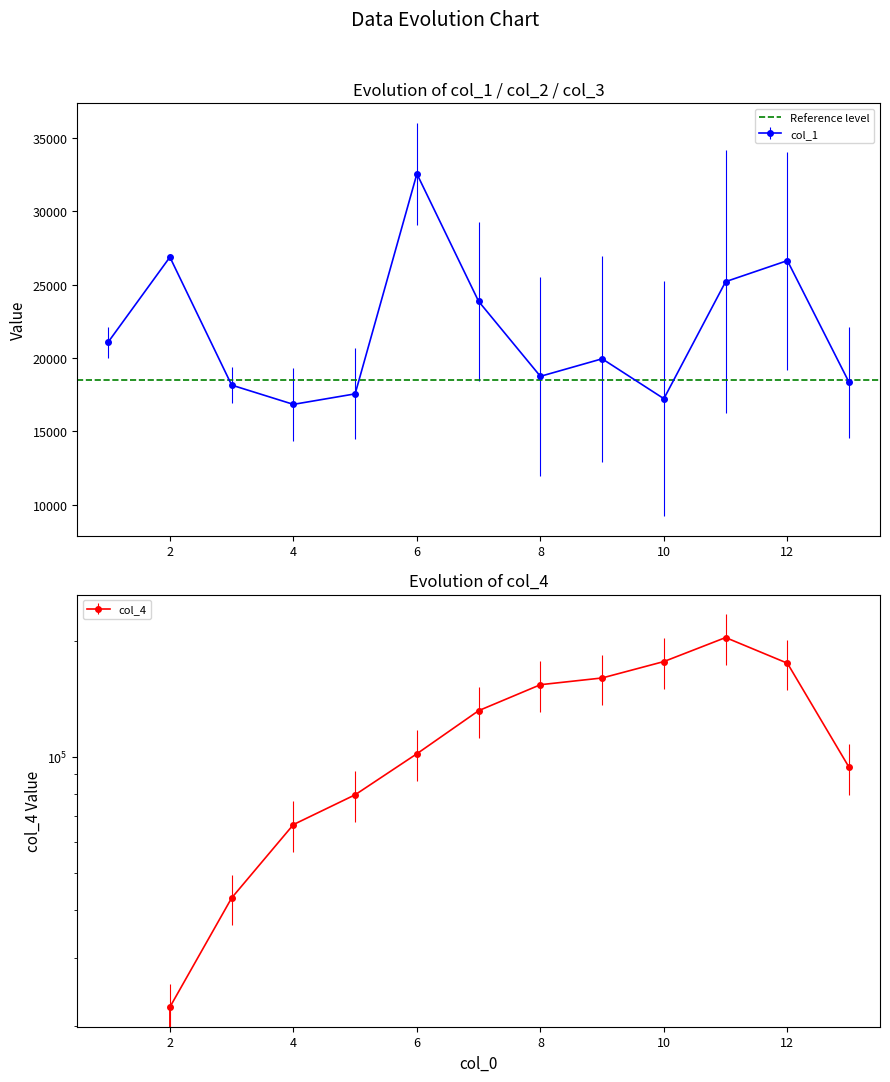

Reading left to right, list all the values displayed in this chart.

col_1: 21085.4	26879.4	18158.5	16844.4	17561.2	32553.9	23862.9	18755.8	19950.5	17232.7	25206.9	26640.5	18337.7
col_4: 0.0	22358.9	42971.3	66665.4	79695.0	101877.6	131873.8	154035.4	160376.6	176933.1	204288.4	175197.7	93877.9